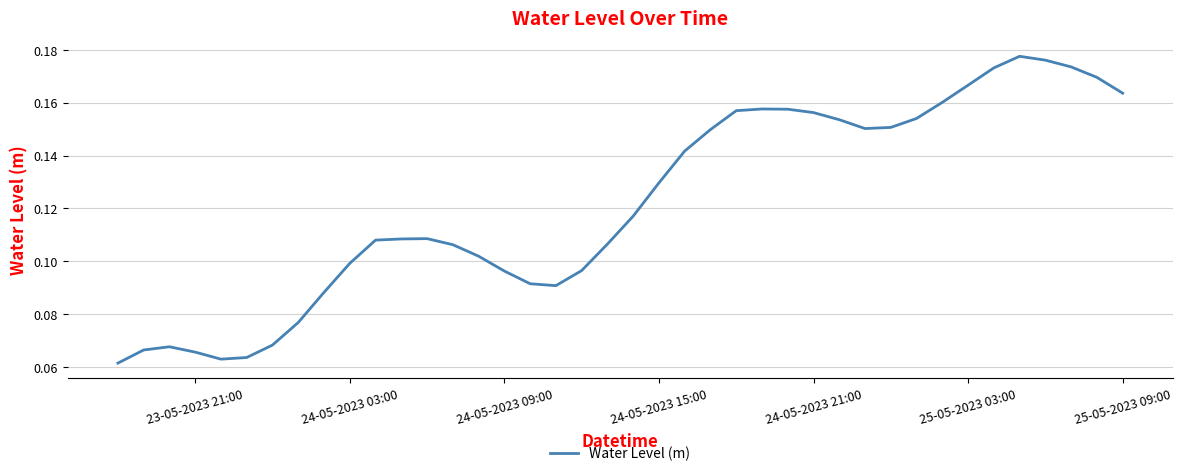

Count the values in the range 0 to 1.

40